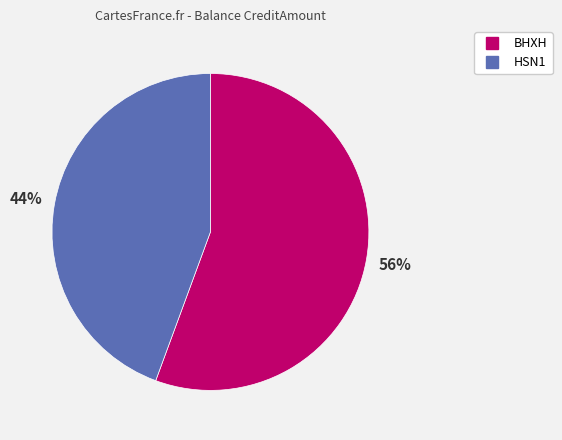

Rank the categories by value from lowest to highest.

HSN1, BHXH